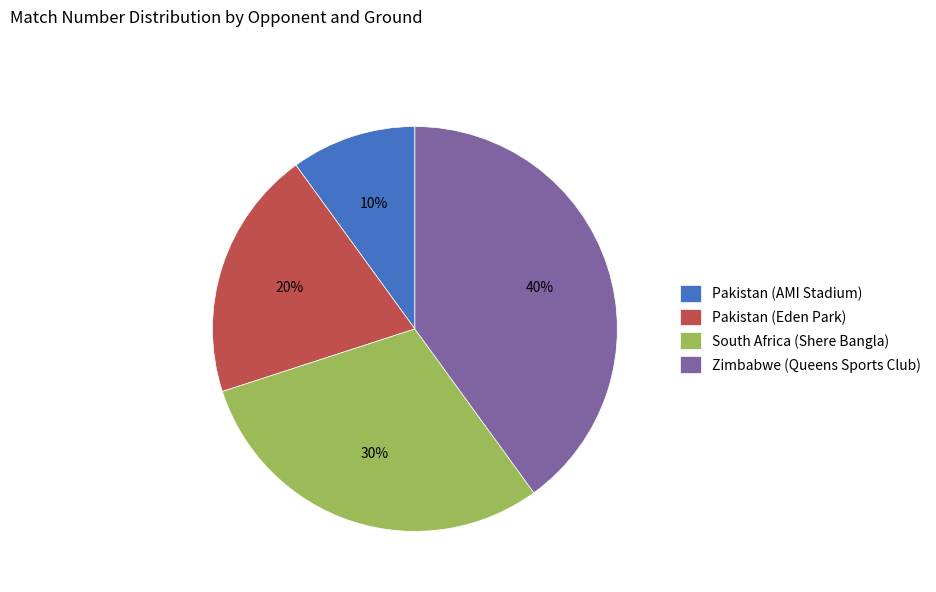

Between South Africa (Shere Bangla) and Zimbabwe (Queens Sports Club), which is larger?

Zimbabwe (Queens Sports Club)